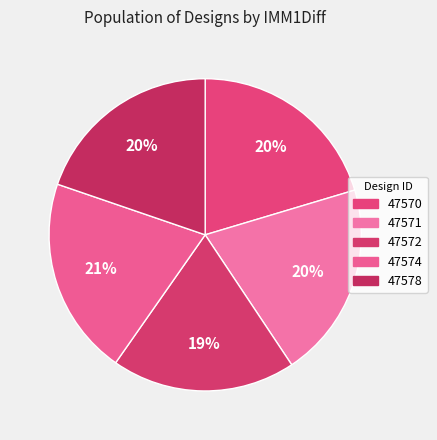

What is the ratio of the value at 47570 to the value at 47572?

1.1